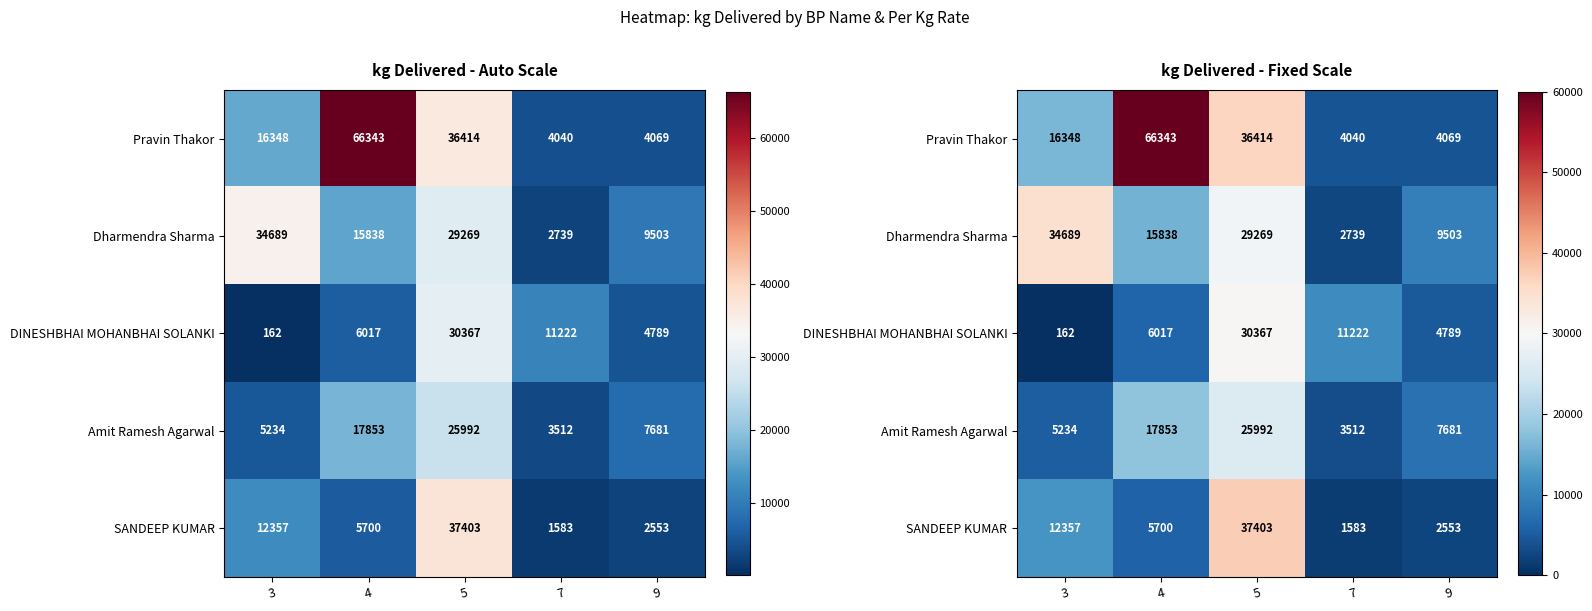

What is the sum of all Pravin Thakor values?

127213.6